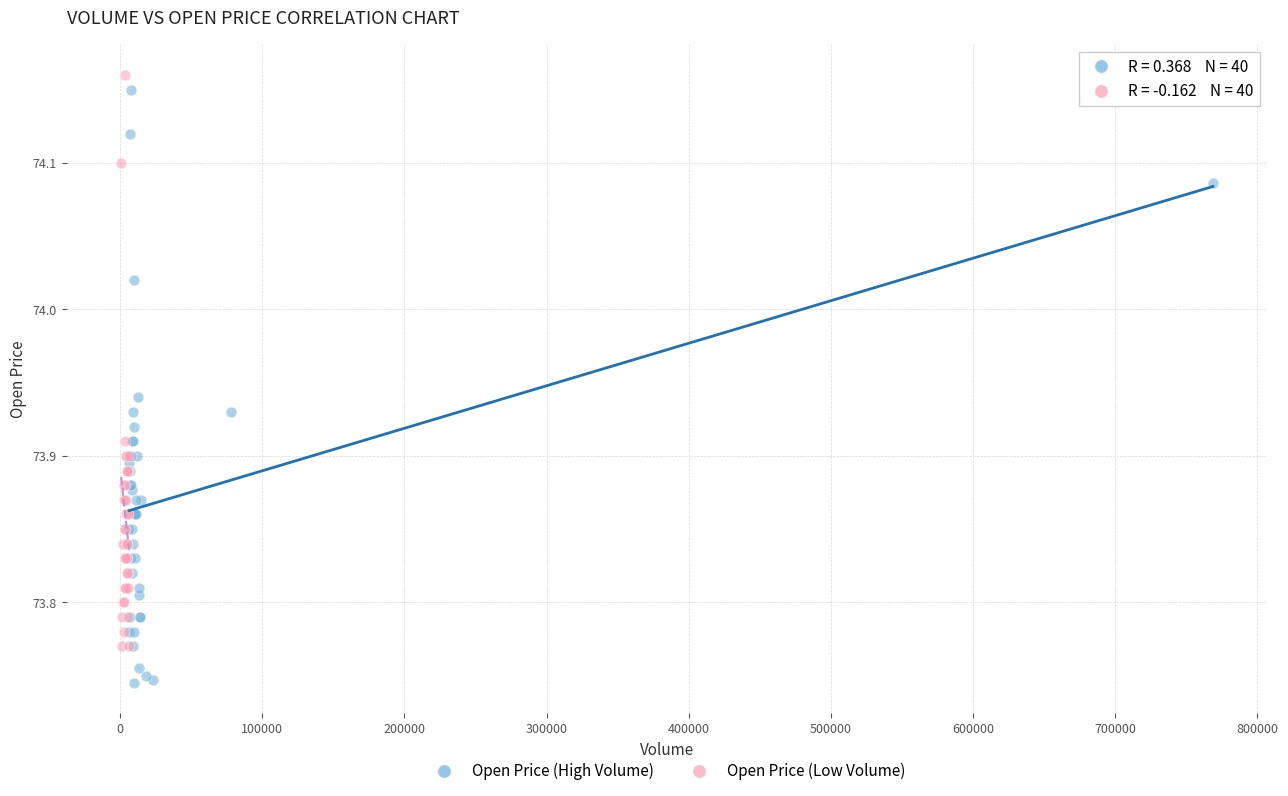

Which series contains the lowest Y value?

Open Price (High Volume)